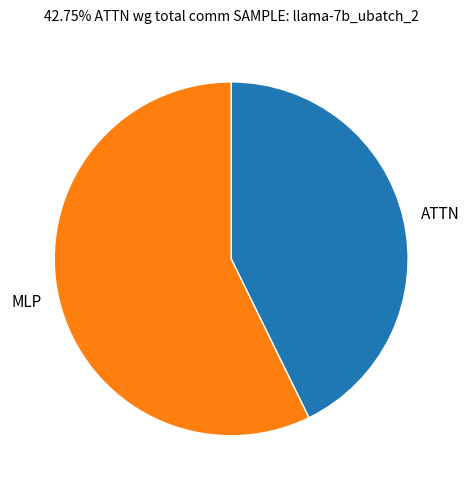

What is the ratio of the value at ATTN to the value at MLP?

0.7